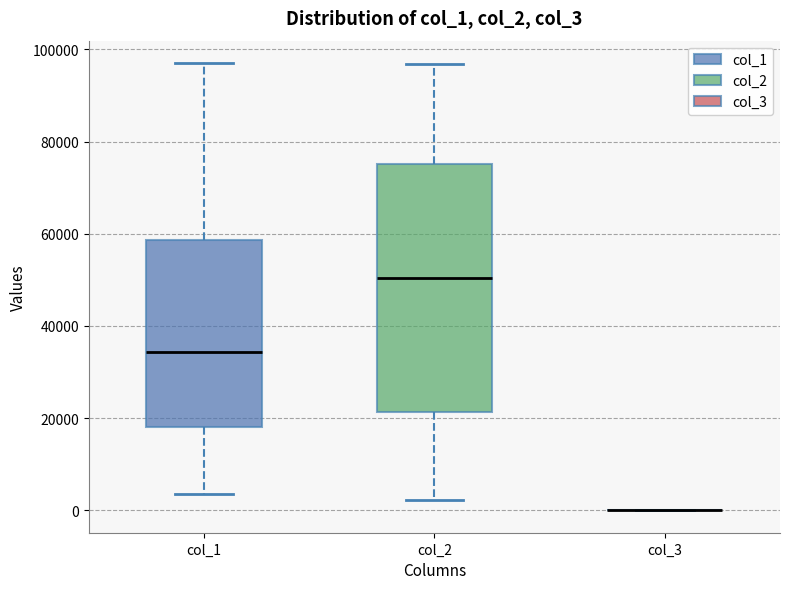

Reading left to right, read every box against the y-axis: the position of its median line, the range the box covers, and the ends of its whiskers. The values are not printed on the chart, so give them approximately, as read against the axis.

col_1: median 34000, box 18000 to 58000, whiskers 4000 to 98000
col_2: median 50000, box 22000 to 76000, whiskers 2000 to 96000
col_3: box collapsed to a line at 0, whiskers 0 to 0